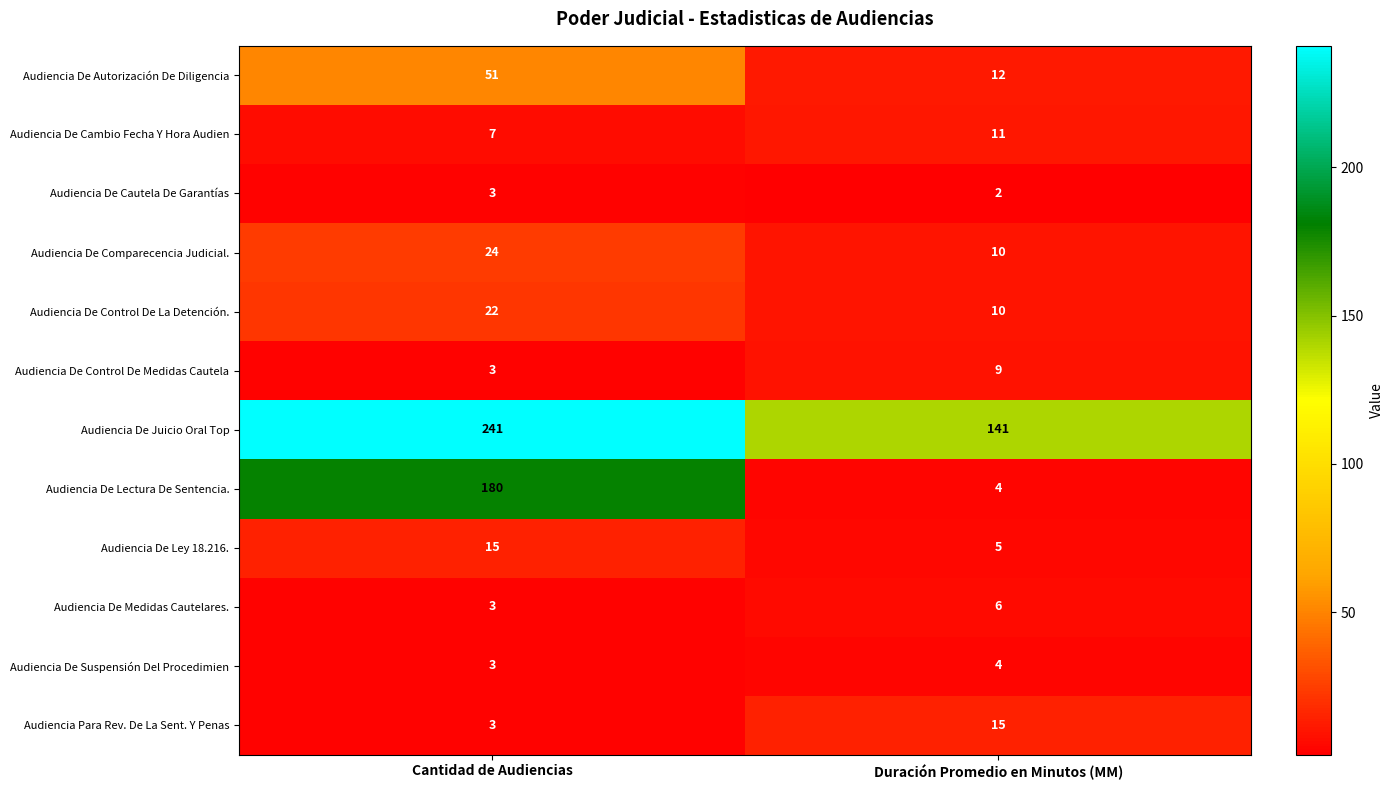

What is the approximate value of Audiencia De Autorización De Diligencia at Duración Promedio en Minutos (MM), to the nearest 10?

10